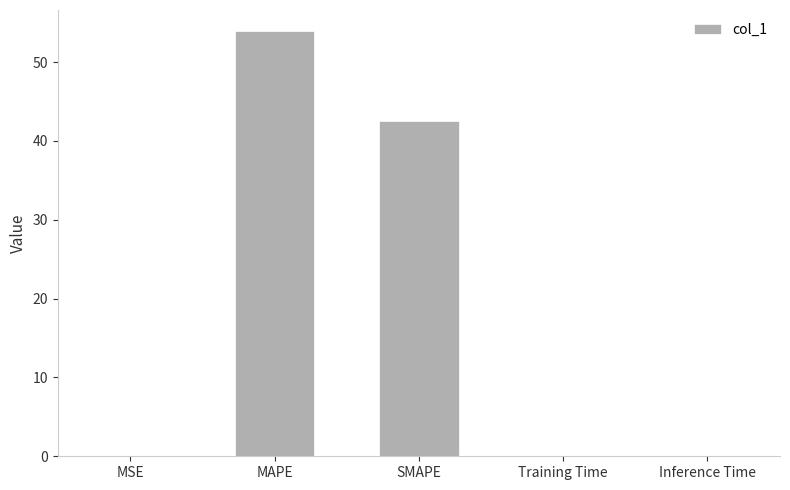

Which category has the highest value across all series?

MAPE